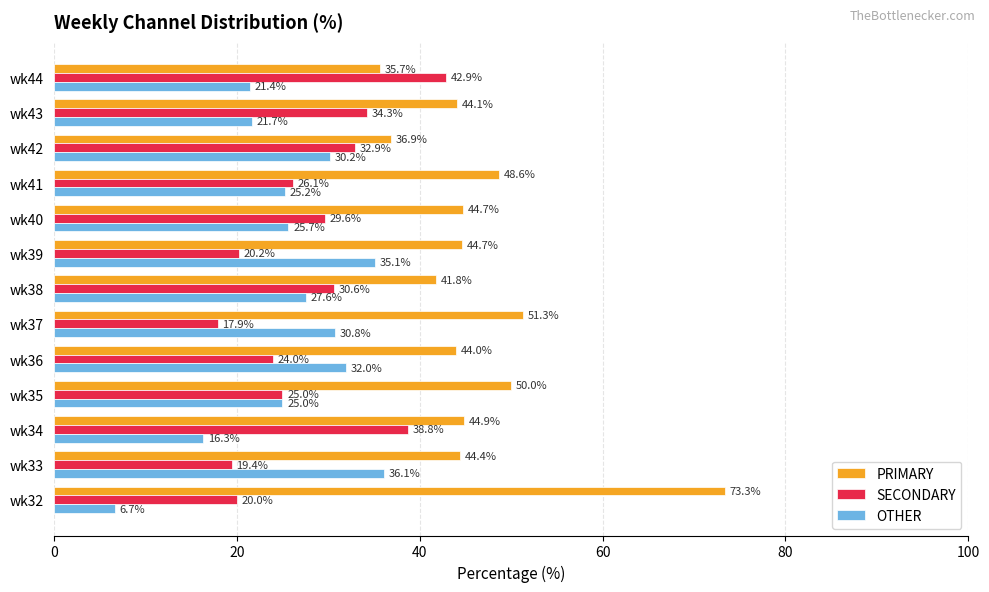

Rank the series by their maximum value, from highest to lowest.

PRIMARY, SECONDARY, OTHER